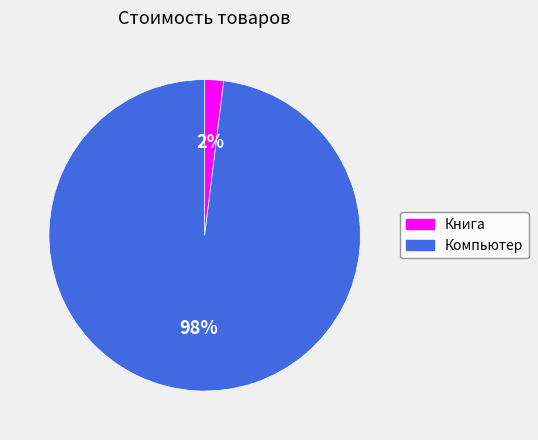

The Книга slice represents 2% of the pie. True or false?

True